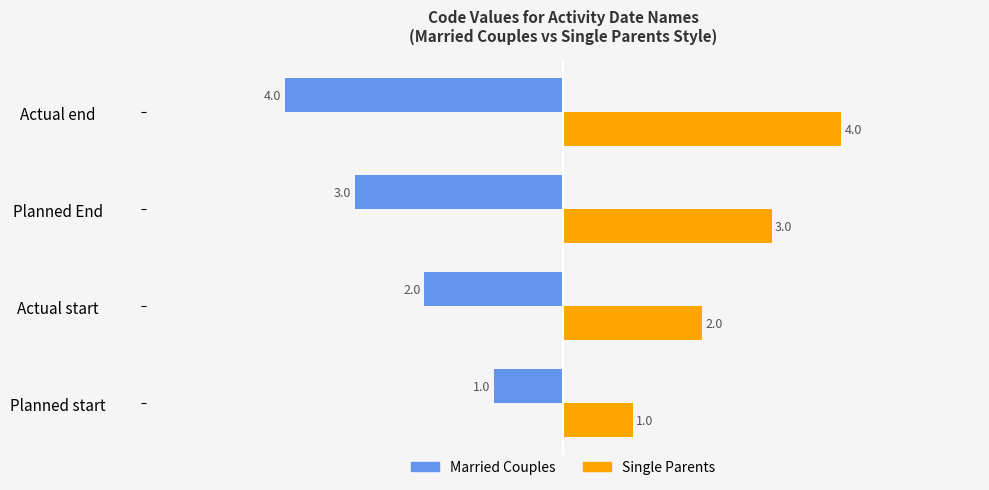

What is the difference between the maximum and minimum values in the Married Couples series?

3